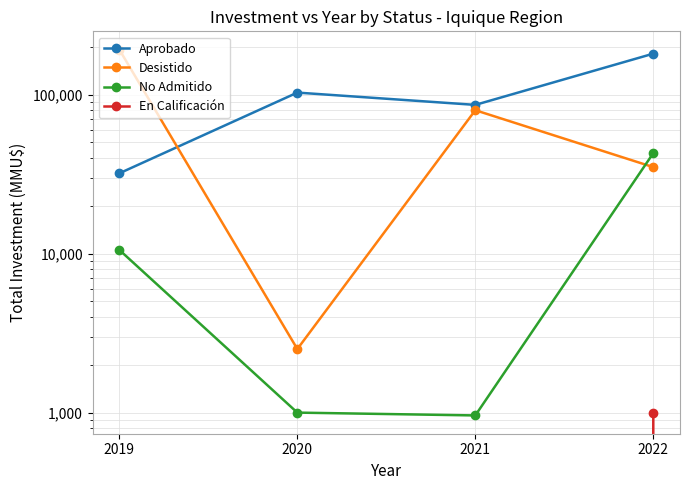

Which has a higher value, 2022 or 2020?

2022